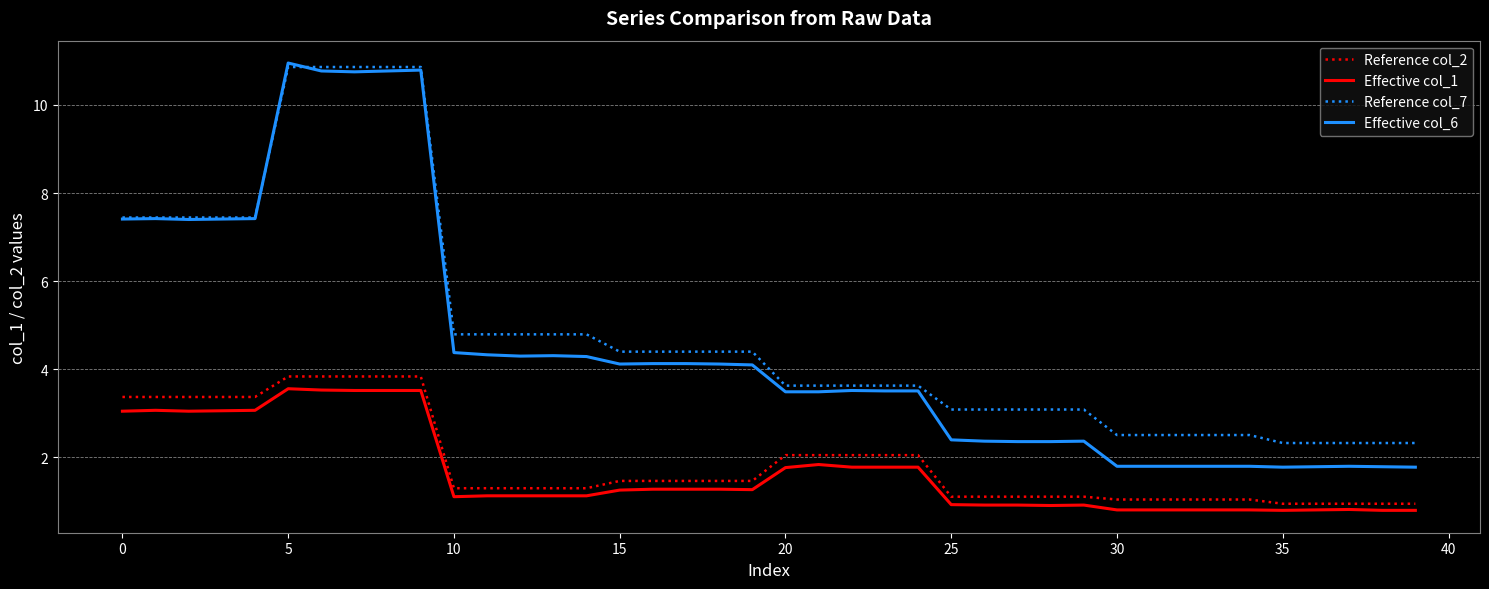

Which series has the largest range (max minus min)?

Effective col_6